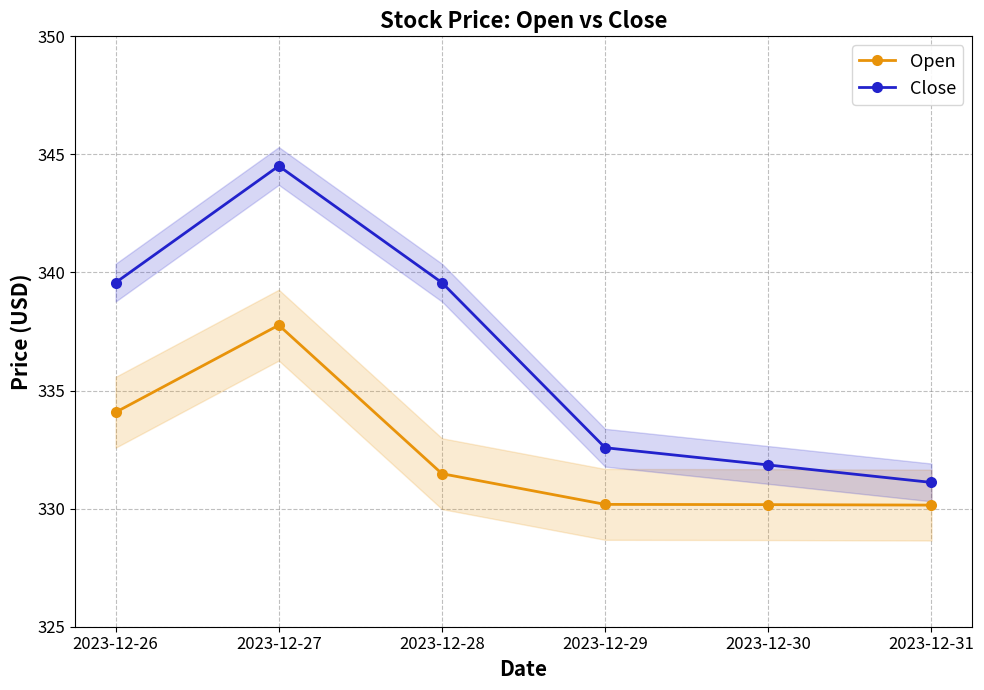

List the labels in order of Close value, smallest first.

2023-12-31, 2023-12-30, 2023-12-29, 2023-12-26, 2023-12-28, 2023-12-27